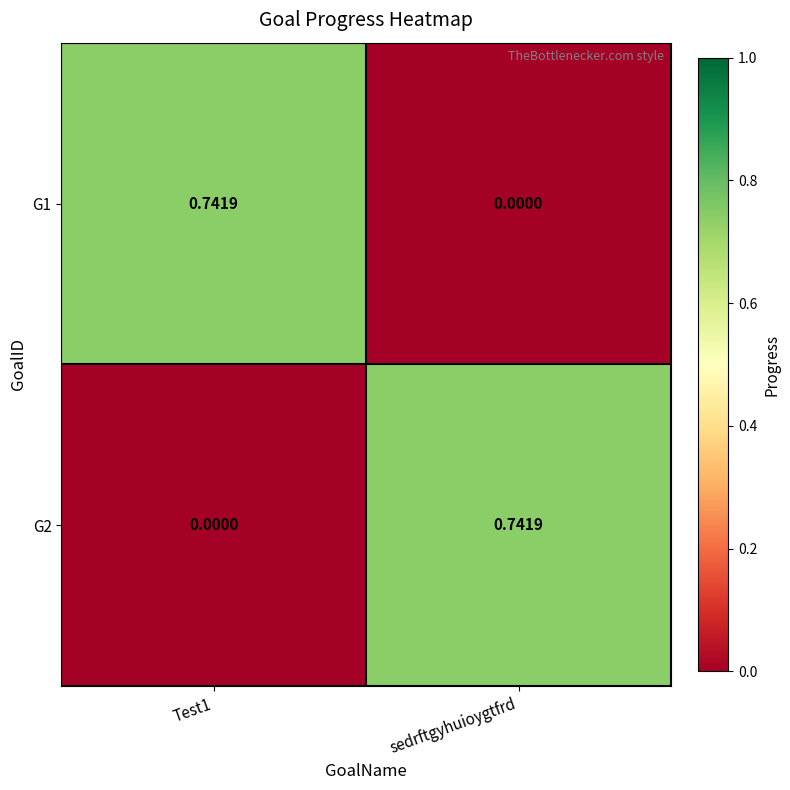

At which label does G2 reach its peak?

sedrftgyhuioygtfrd